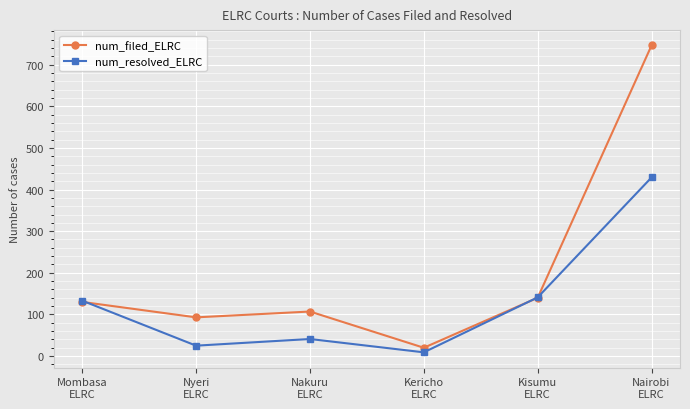

How many categories are shown in the chart?

6